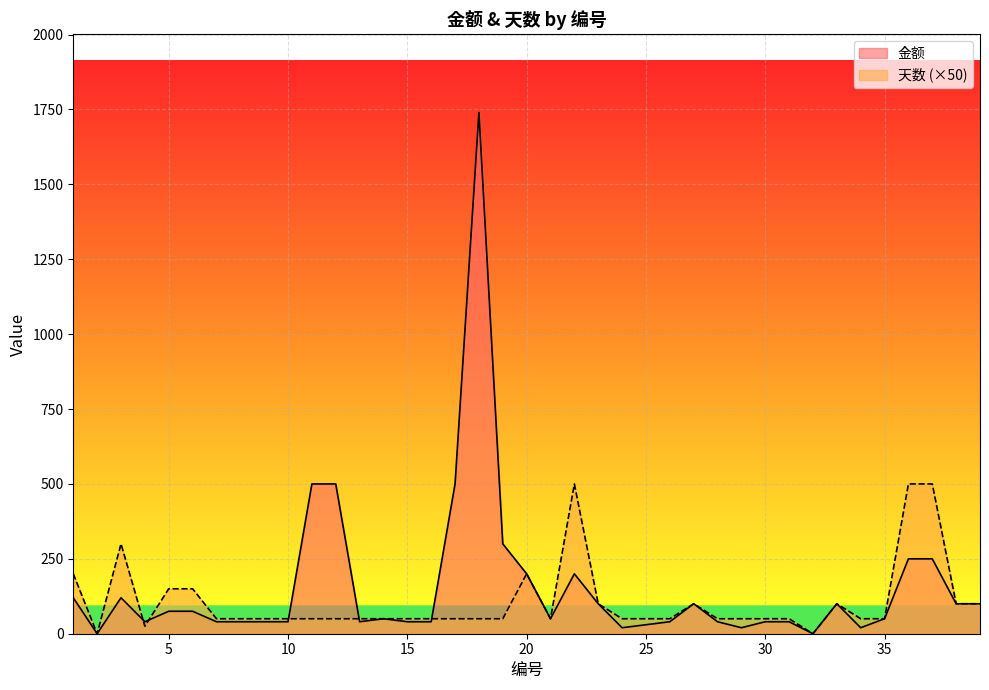

Which series has the widest spread of values?

金额